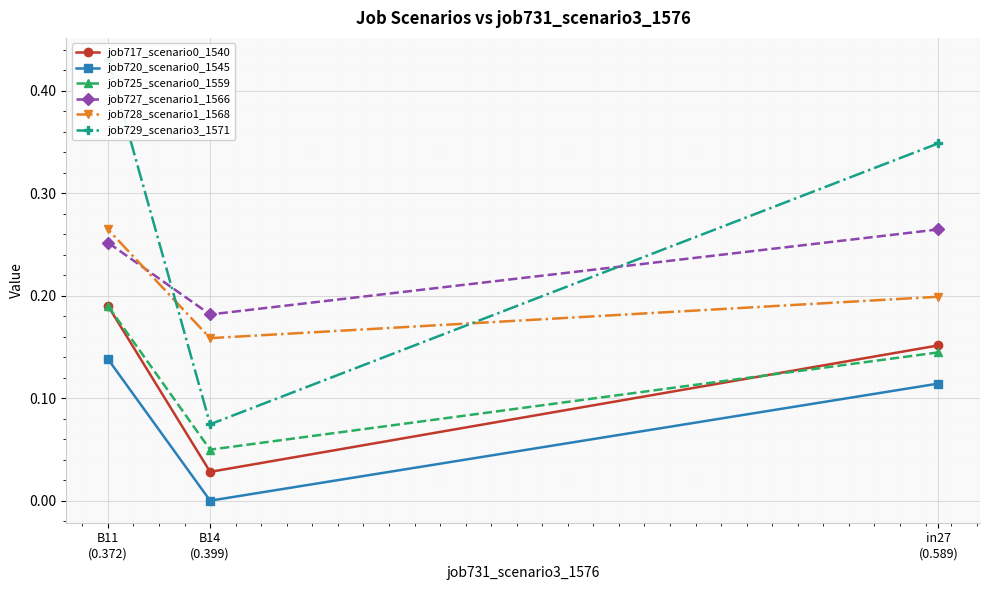

What is the spread (max minus min) of values at B11
(0.372)?

0.3